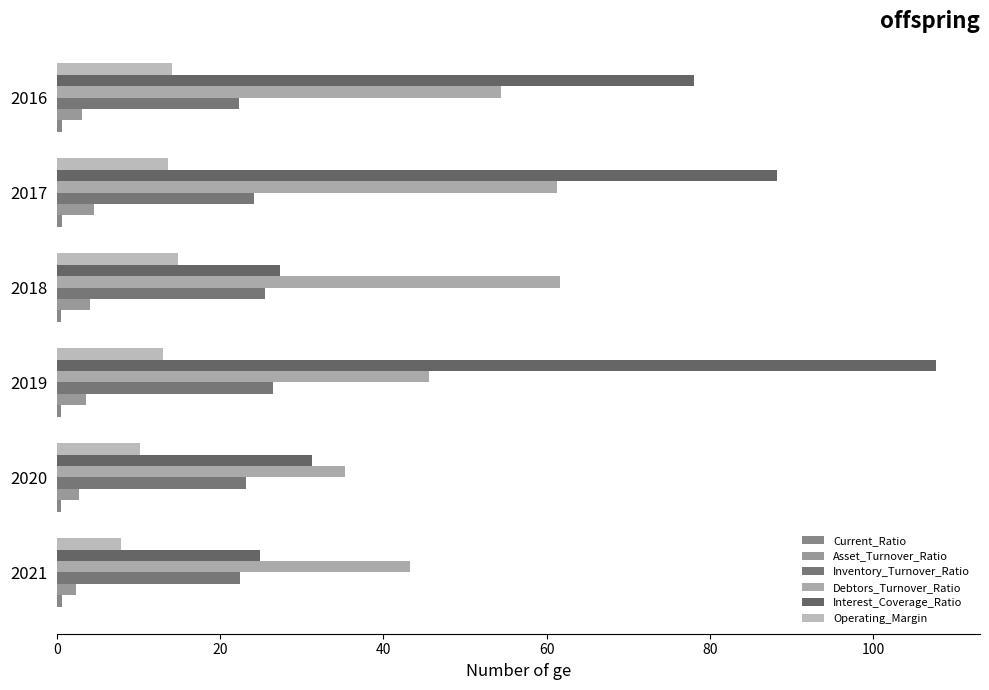

How many data points in Debtors_Turnover_Ratio are above 54?

3